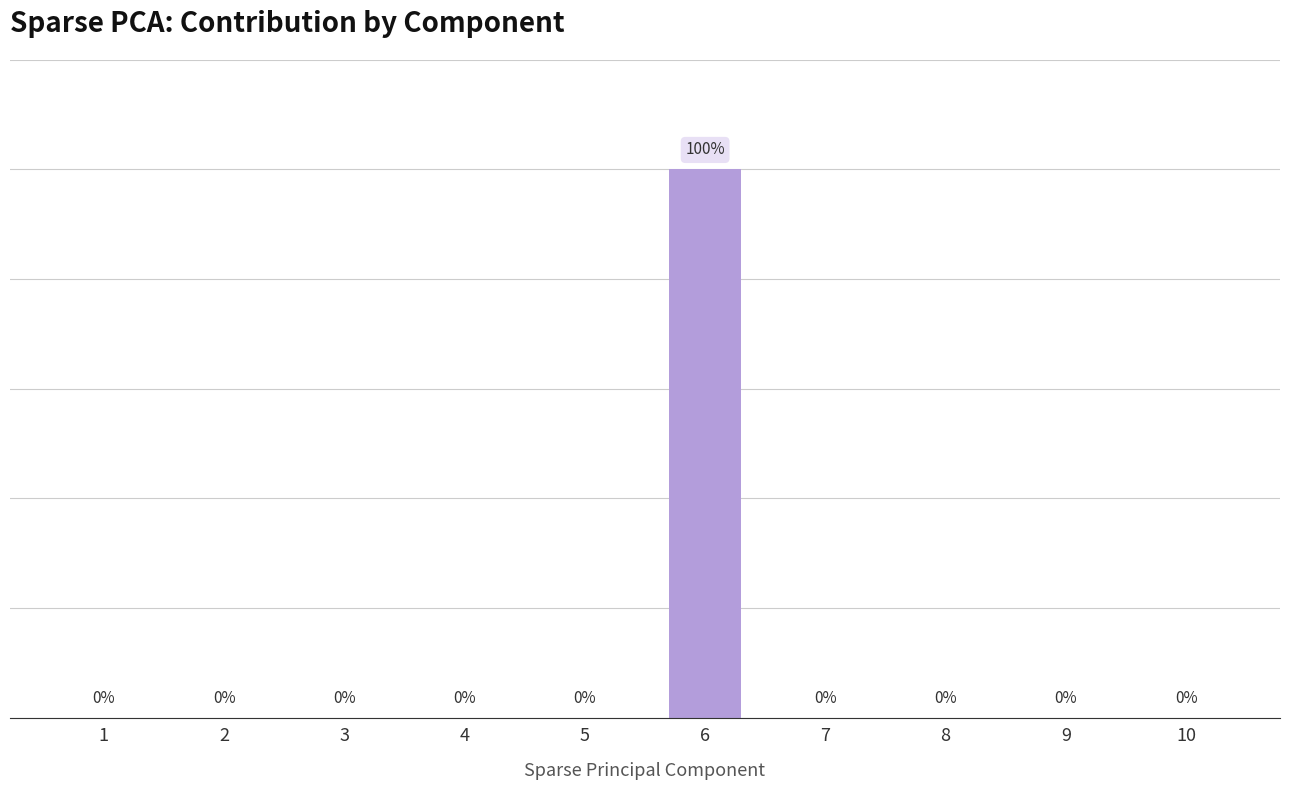

Does the chart contain any negative values?

No